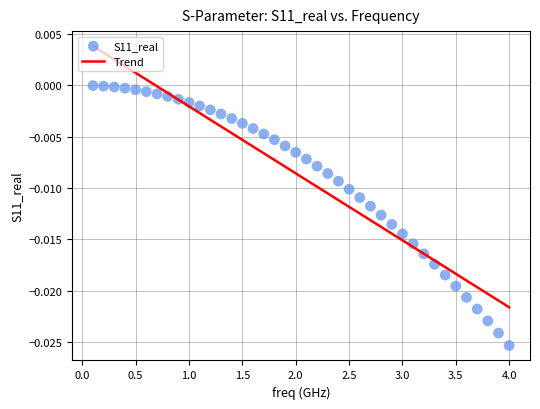

What is the range of X values (max minus min)?

3.9